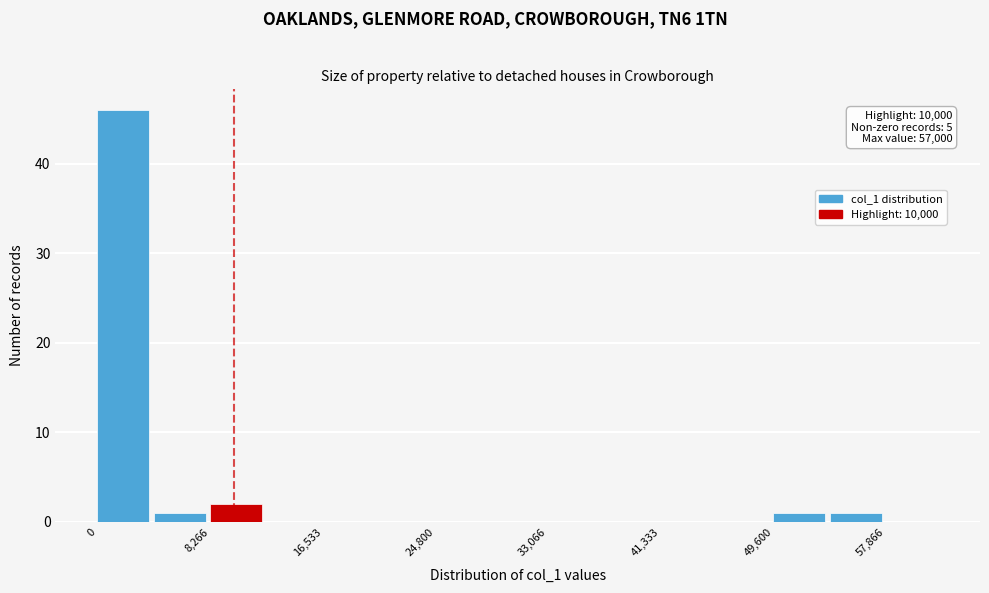

Over which range of the x-axis is the bar tallest?

0 to 4000